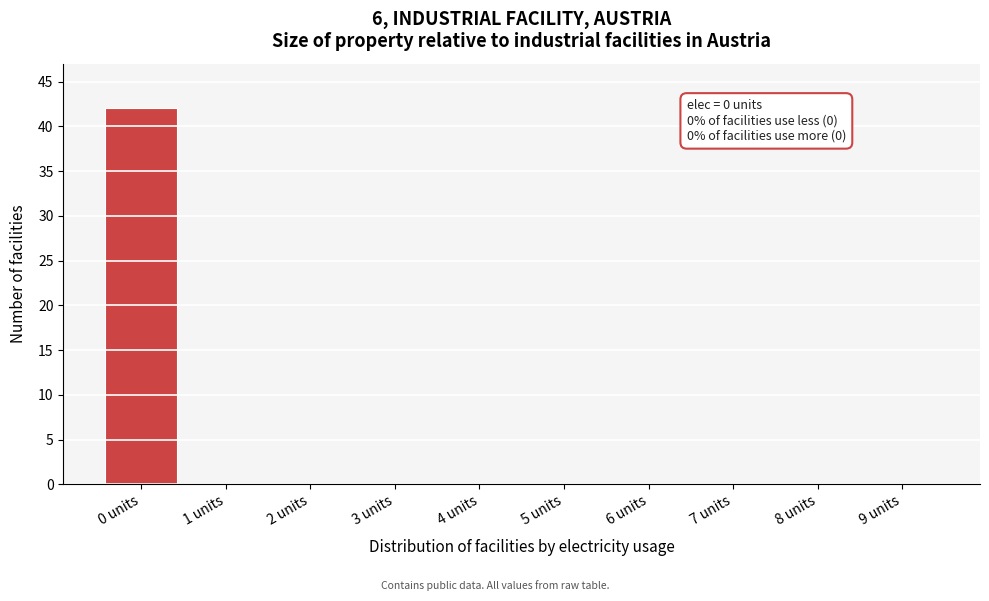

Which range on the x-axis has the tallest bar?

-0.5 to 0.5